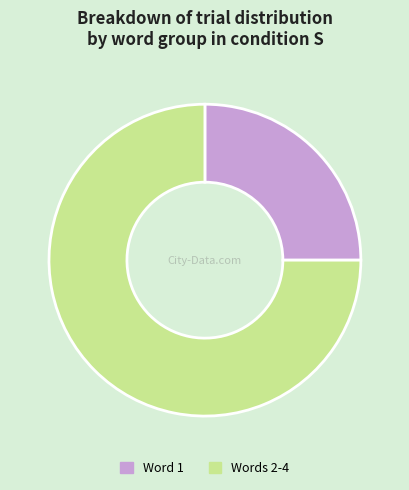

Rank the categories by value from highest to lowest.

Words 2-4, Word 1